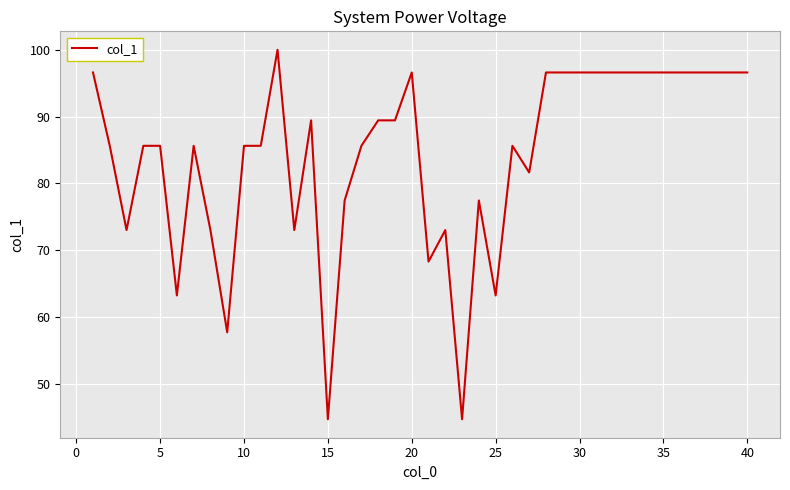

What is the difference between the second highest and second lowest values?

51.9